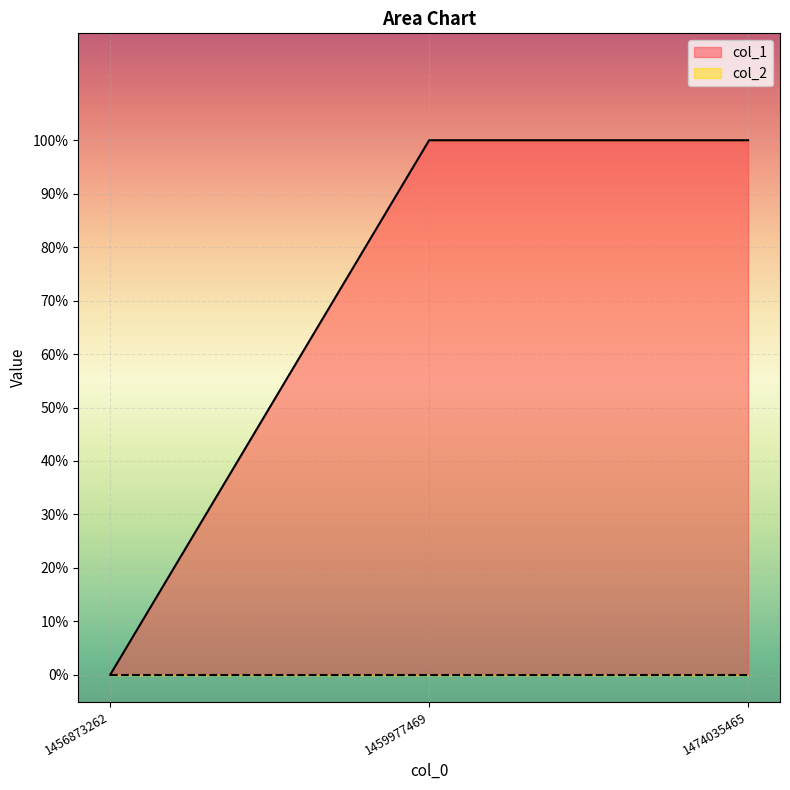

What is the value of the 2nd point from the left?

1